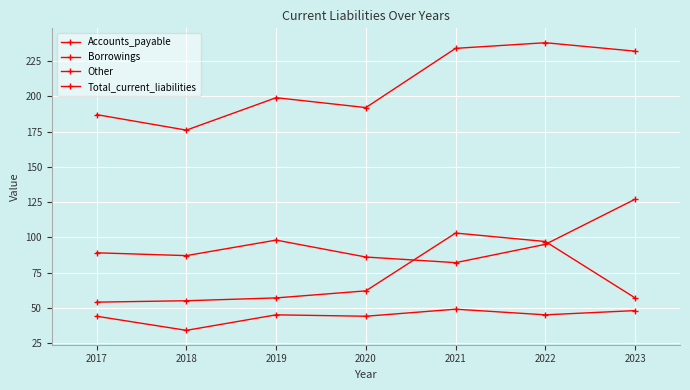

Does the chart have visible grid lines?

Yes